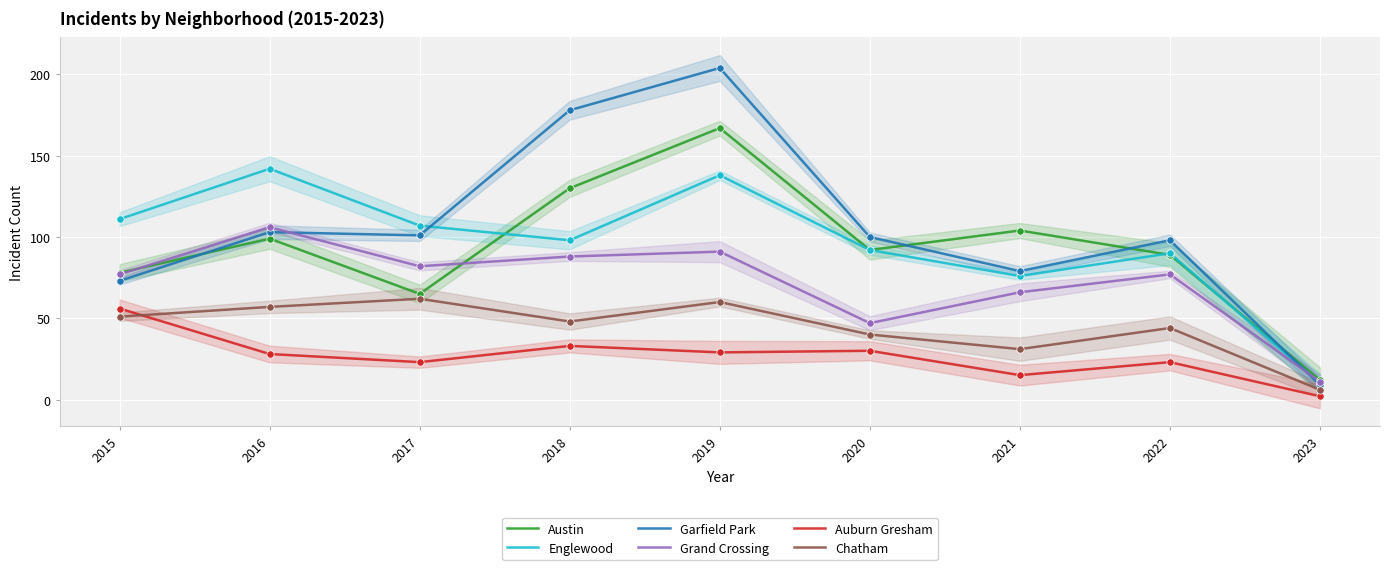

Which series reaches the minimum Y coordinate?

Auburn Gresham